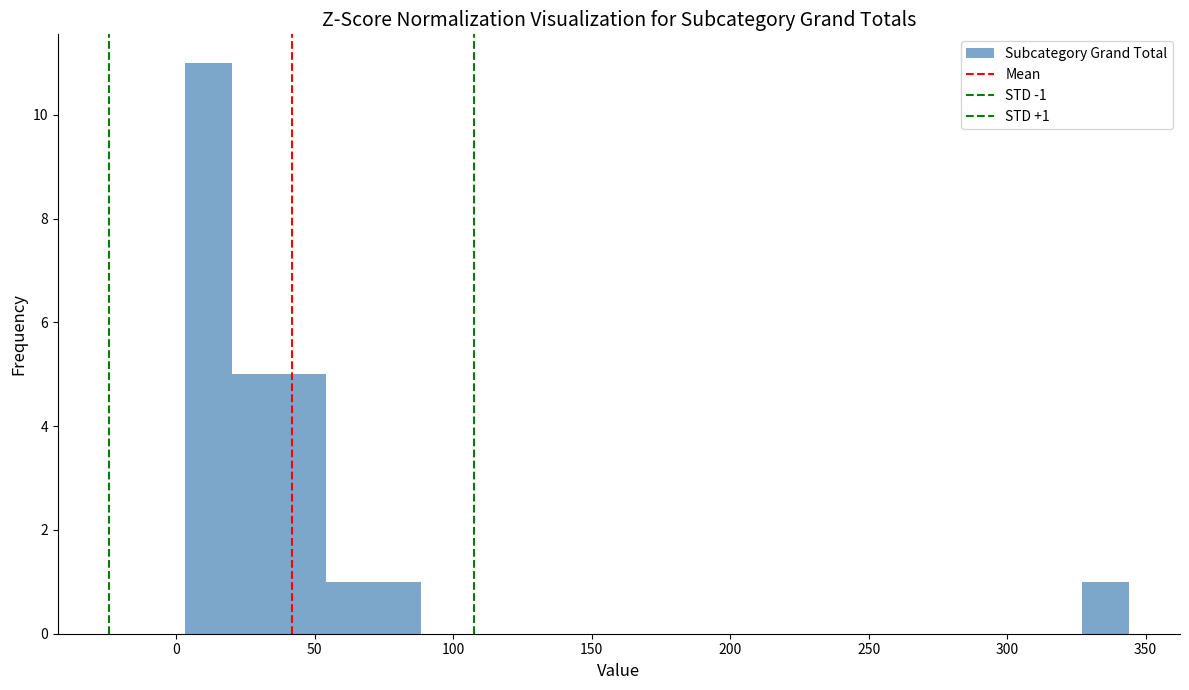

Around what value on the x-axis is the tallest bar? Give the approximate position of its centre, as read against the axis.

10